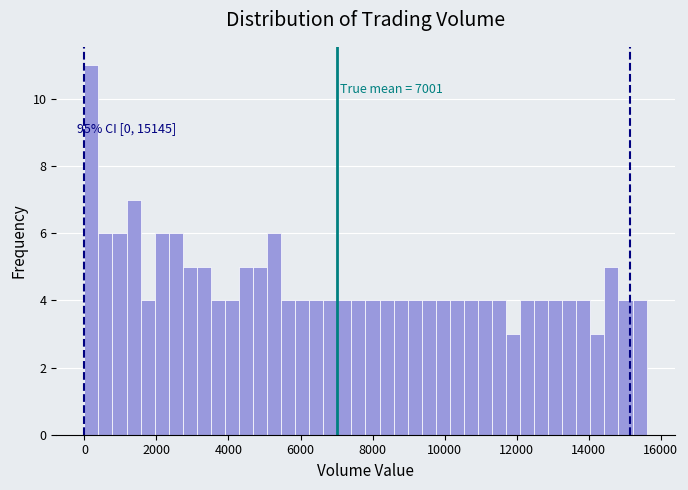

Read against the x-axis, roughly where is the centre of the tallest bar?

200